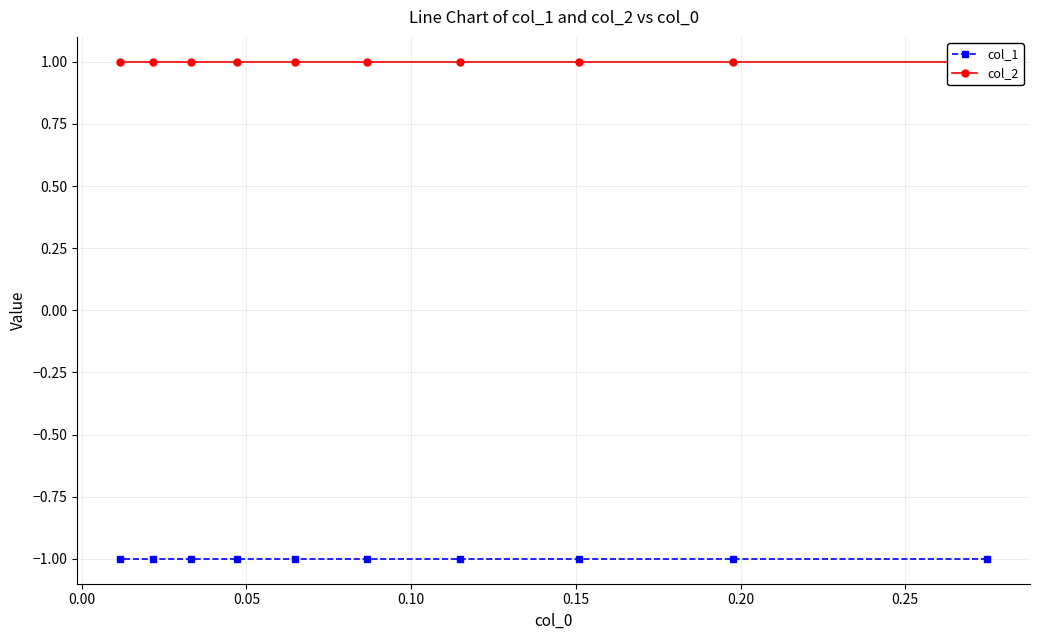

Rank the series by their maximum value, from lowest to highest.

col_1, col_2